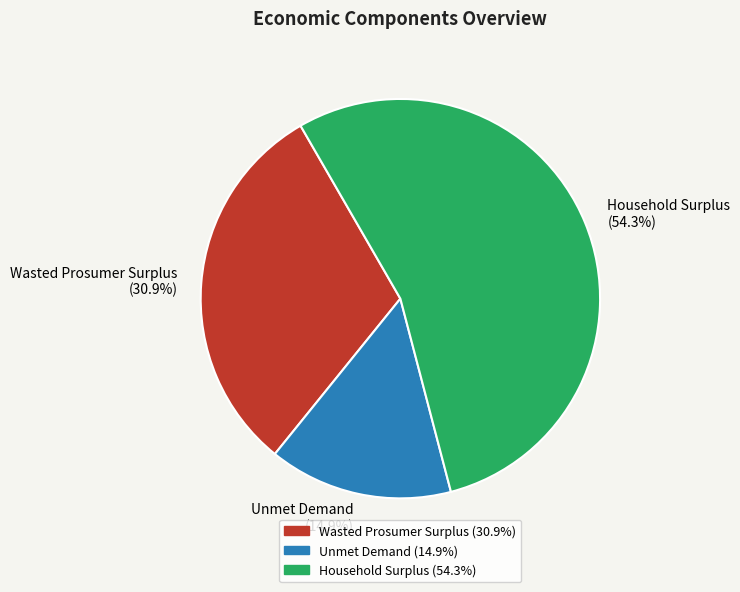

Which category has the smallest portion of the pie?

Unmet Demand